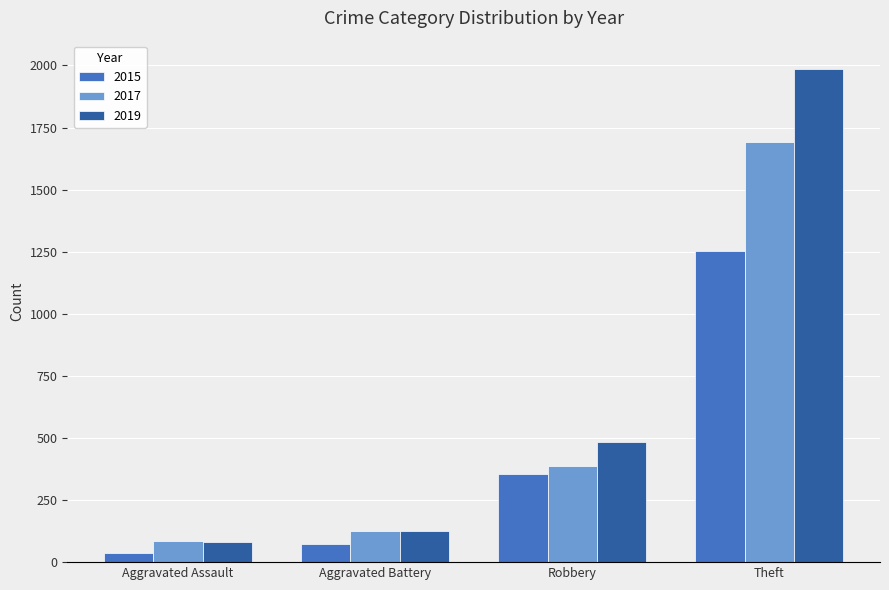

At which category is the sum across all series the highest?

Theft